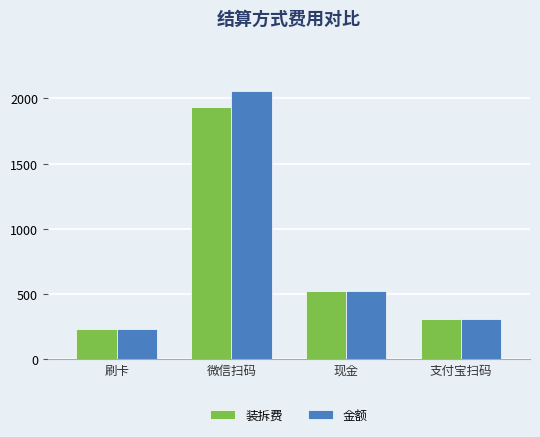

Which series changed the most between 微信扫码 and 现金?

金额